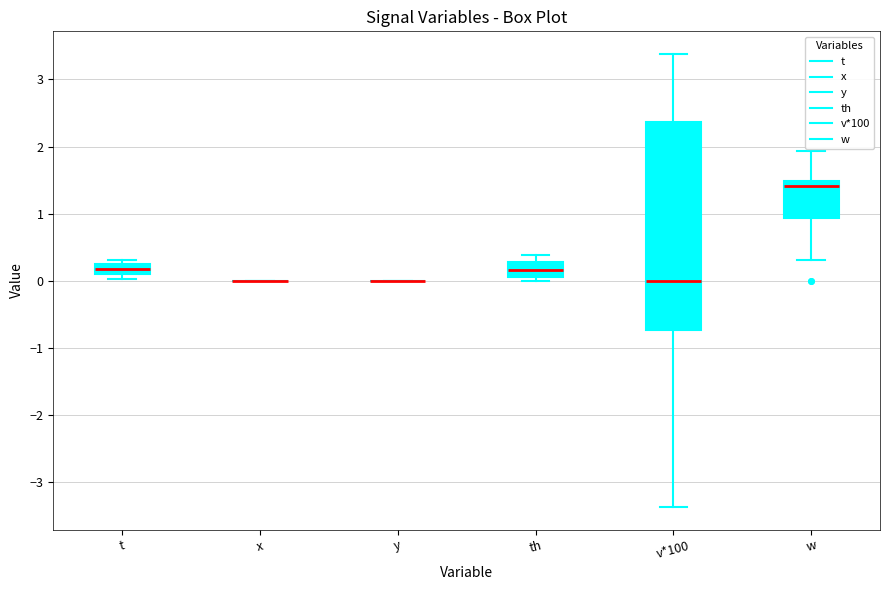

Which box is the tallest, from its lower edge to its upper edge?

v*100